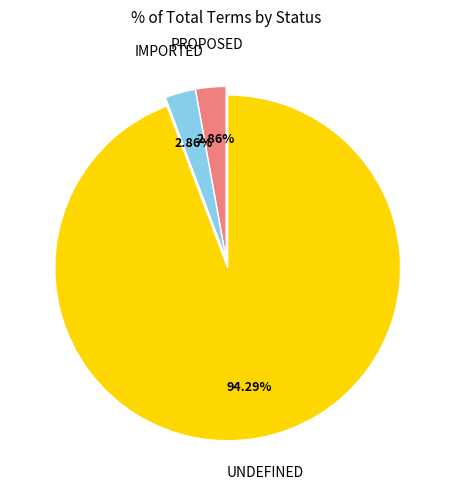

How many slices are in this pie chart?

3